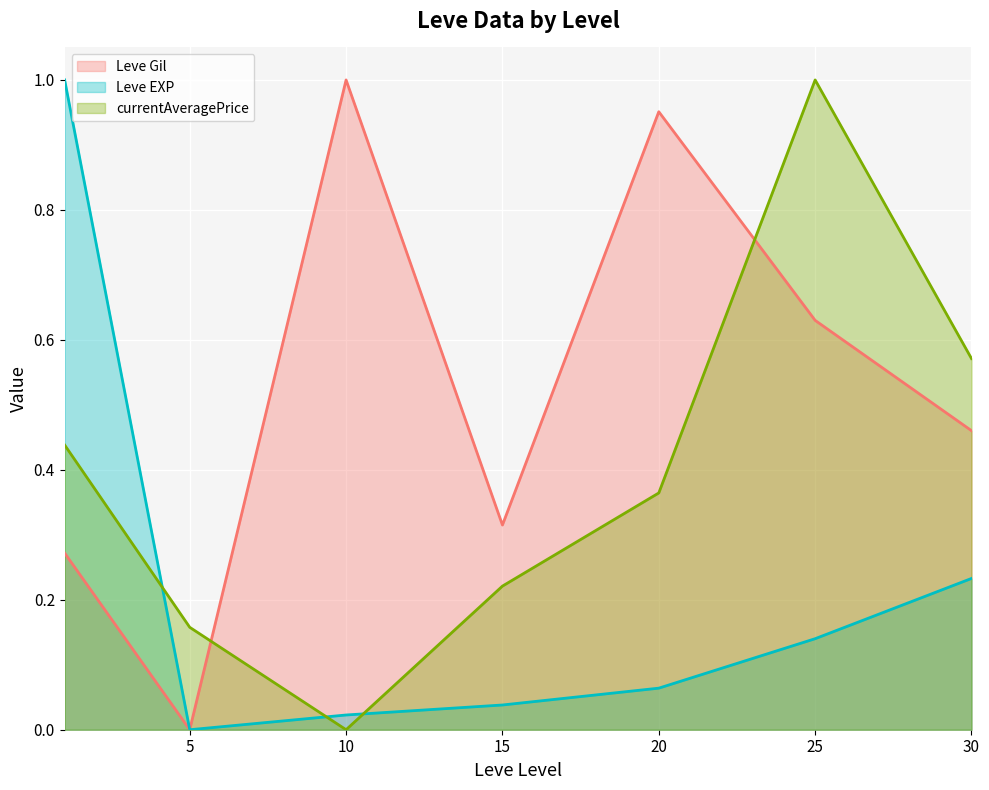

How many intersections are there between currentAveragePrice (line) and Leve Gil (line)?

2